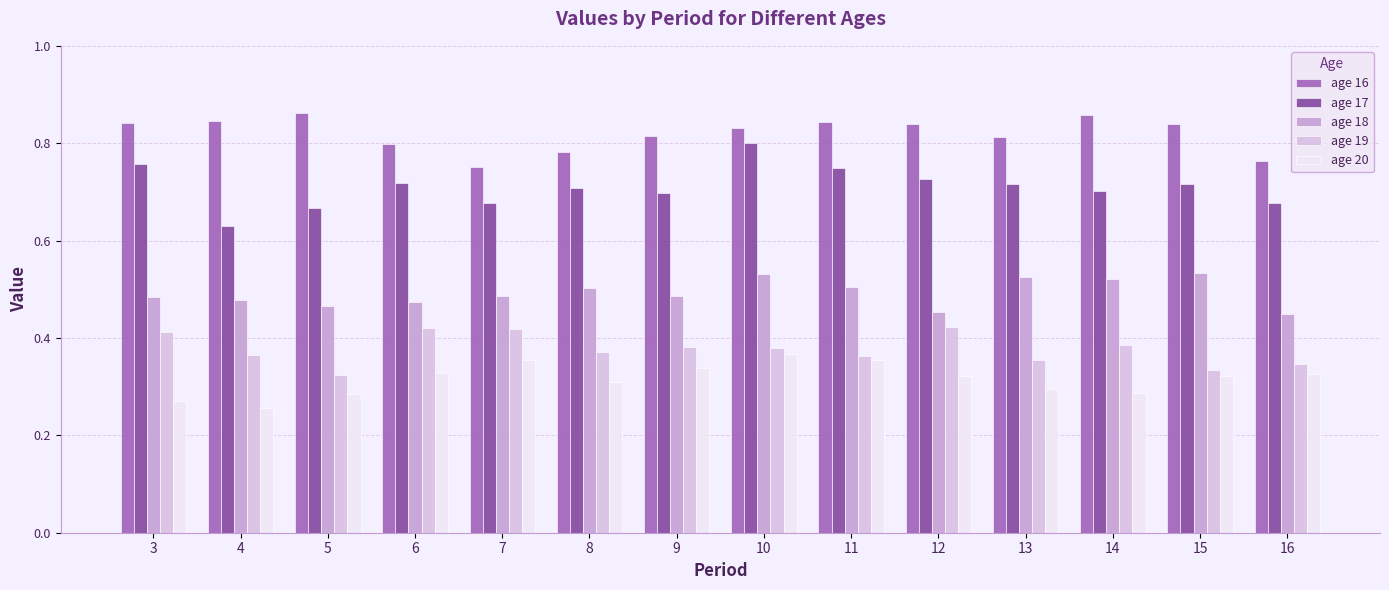

At which category is the sum across all series the highest?

10